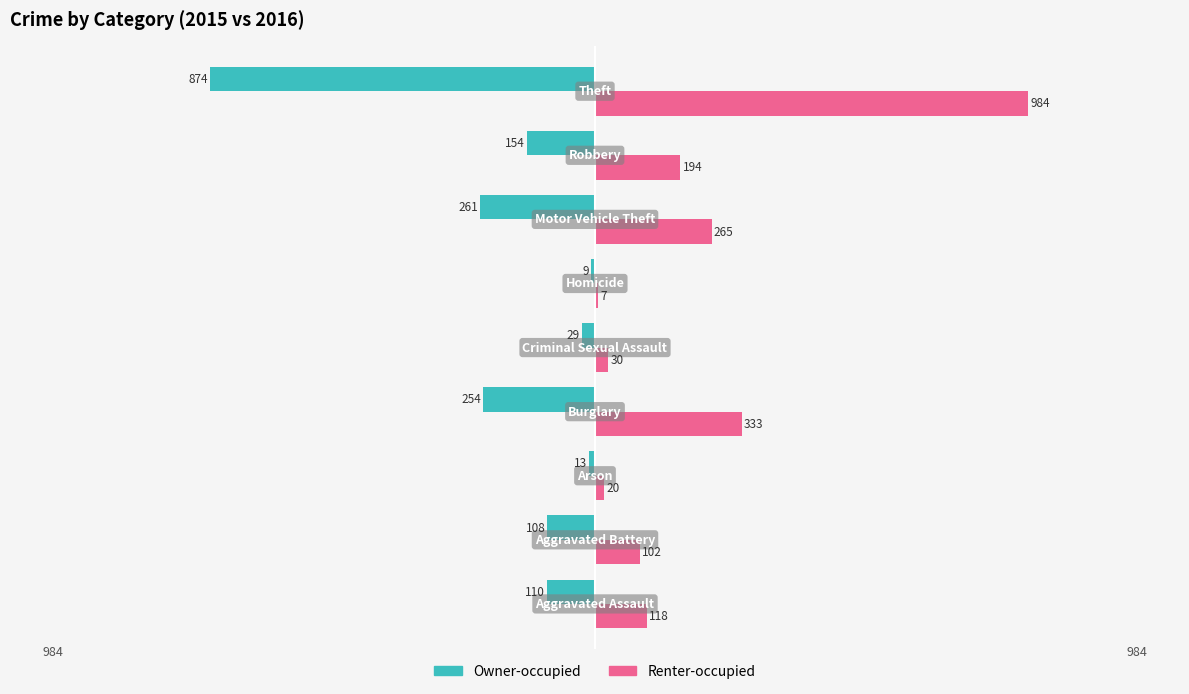

Which series has the largest total across all categories?

Renter-occupied